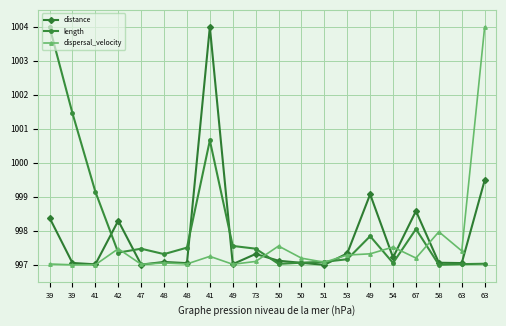

What is the maximum value for dispersal_velocity?

1004.0